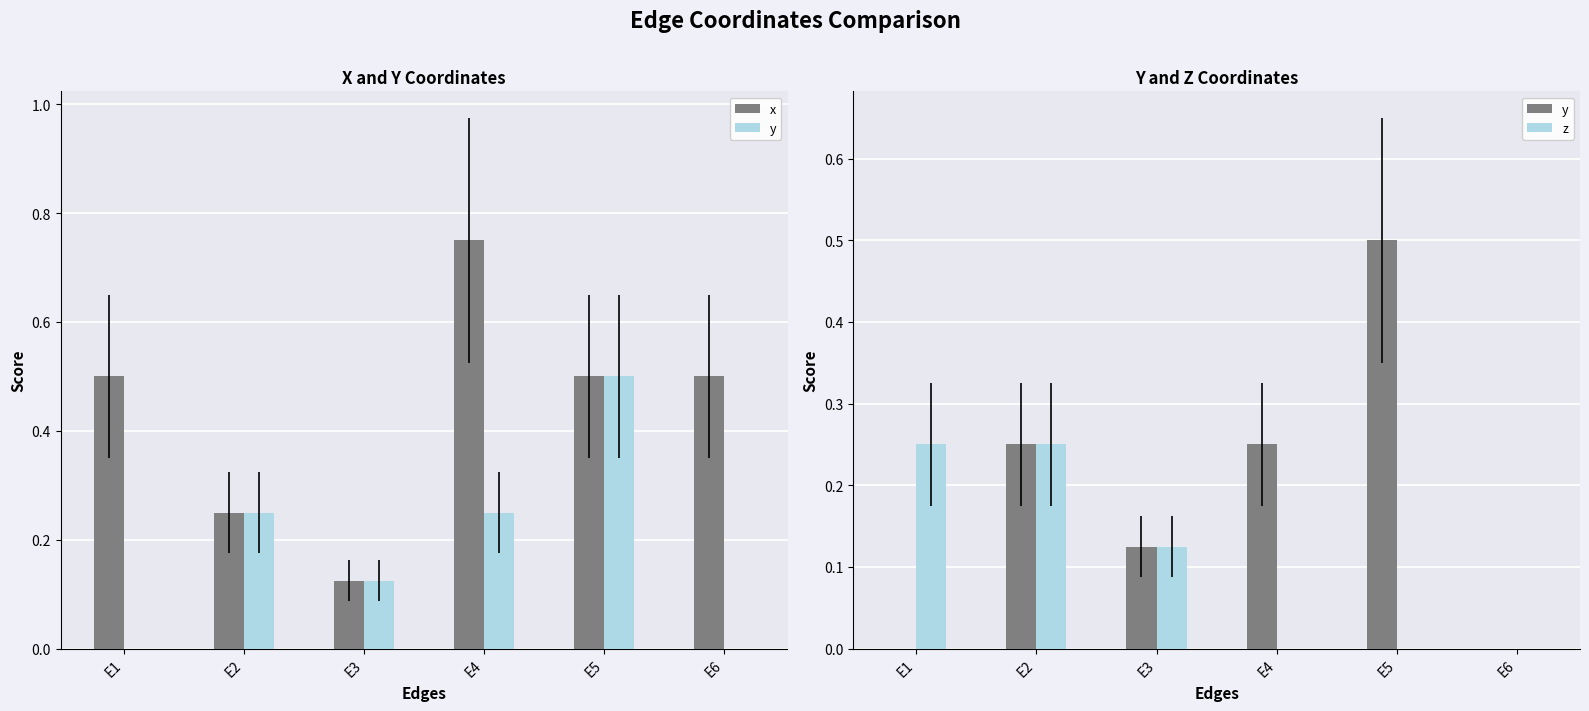

How many positive values does the y series have?

4